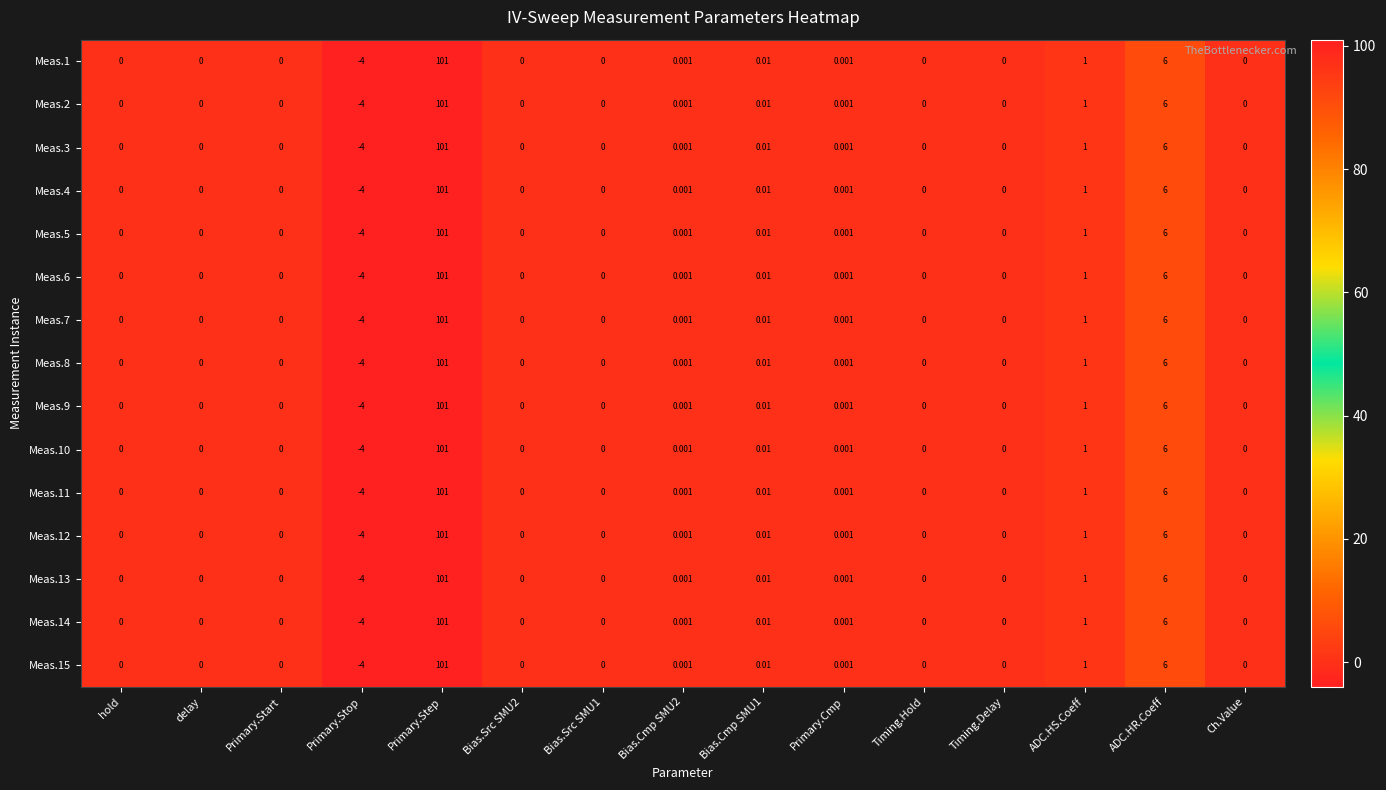

Count the number of data series in this chart.

15